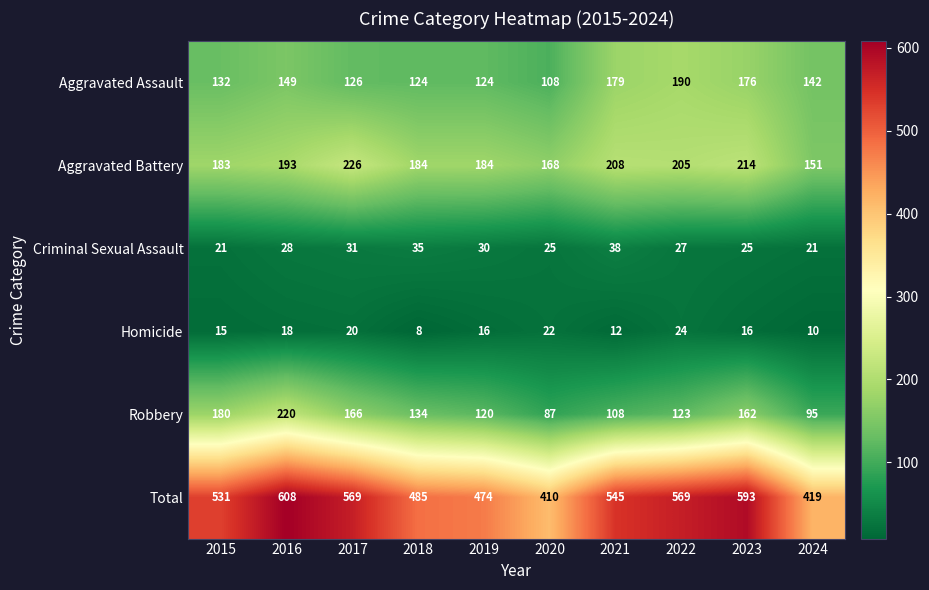

Which series has the largest total across all categories?

Total